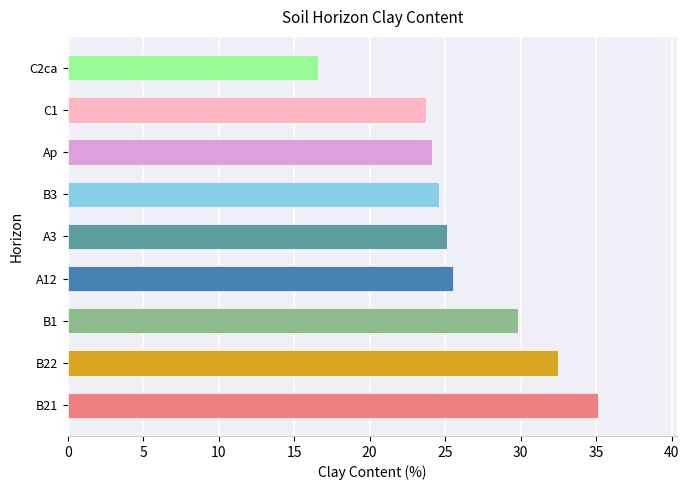

What is the average value?

26.3